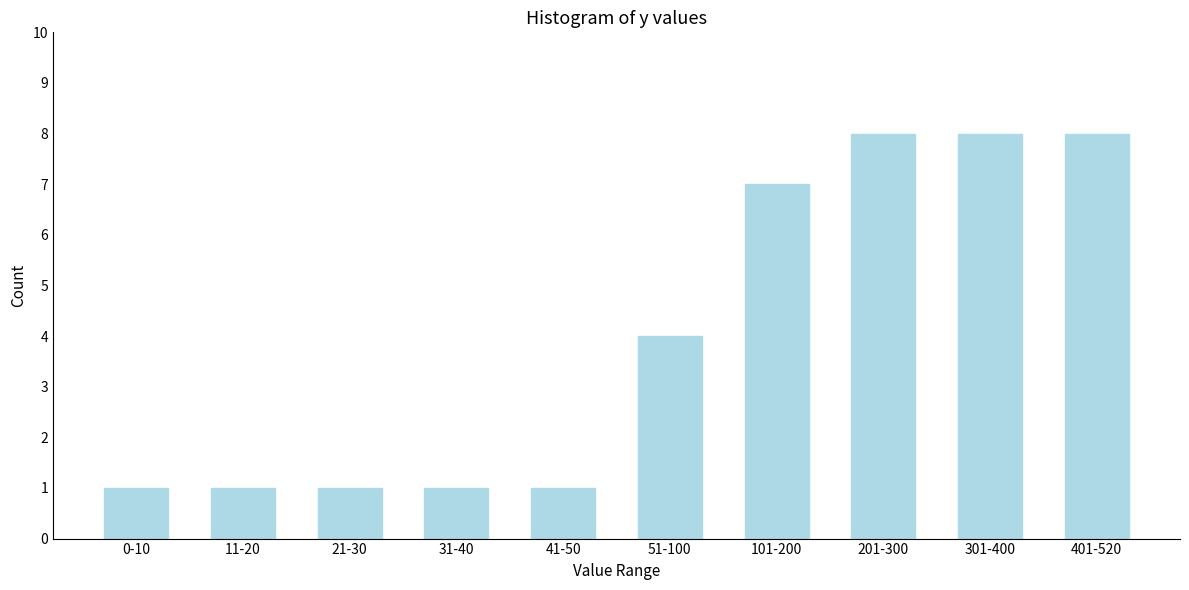

Reading right to left, list all the values displayed in this chart.

401-520=8	301-400=8	201-300=8	101-200=7	51-100=4	41-50=1	31-40=1	21-30=1	11-20=1	0-10=1